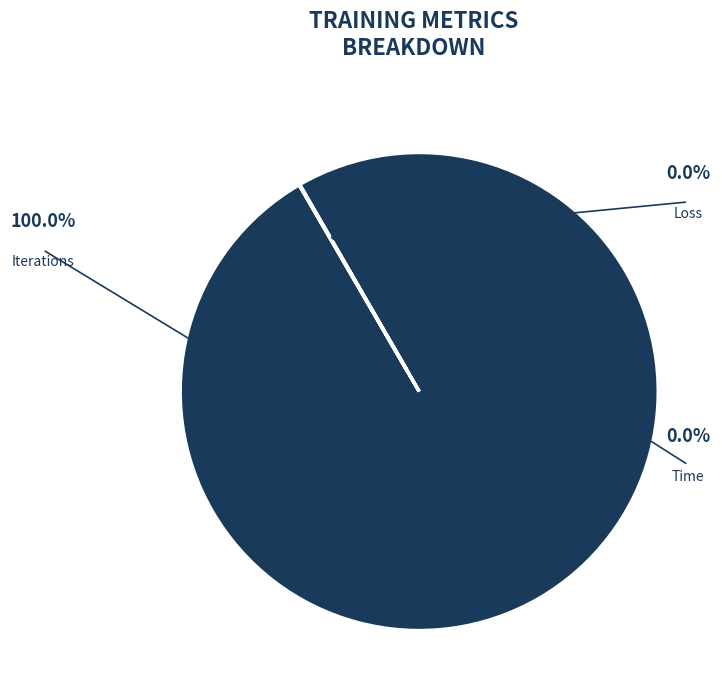

Is Time the majority of the pie?

No